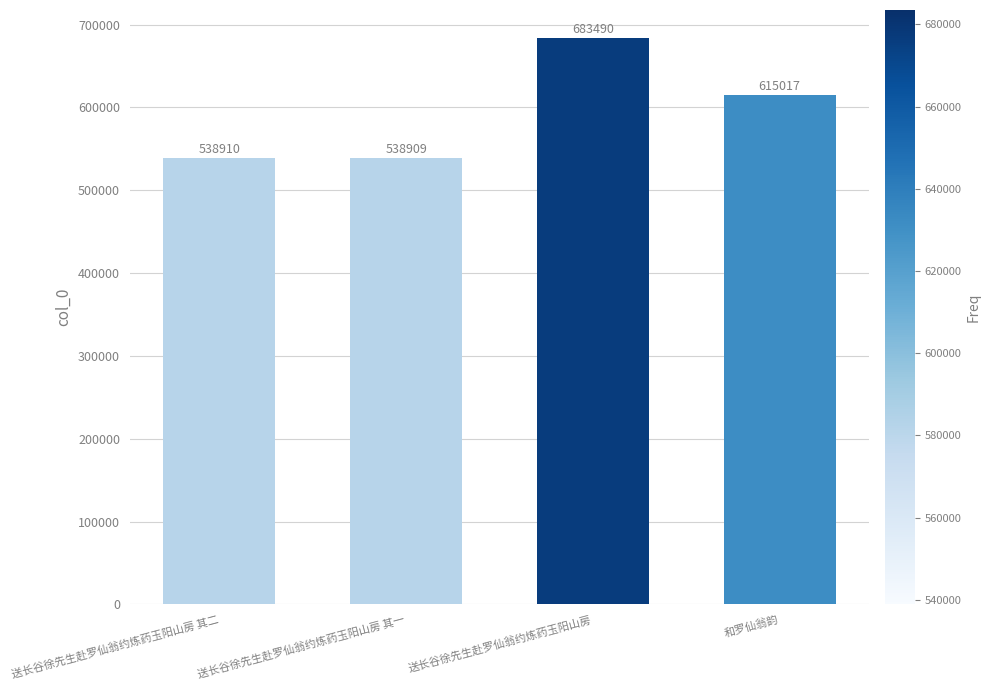

Read the value at 送长谷徐先生赴罗仙翁约炼药玉阳山房 其二, to the nearest 10.

538910